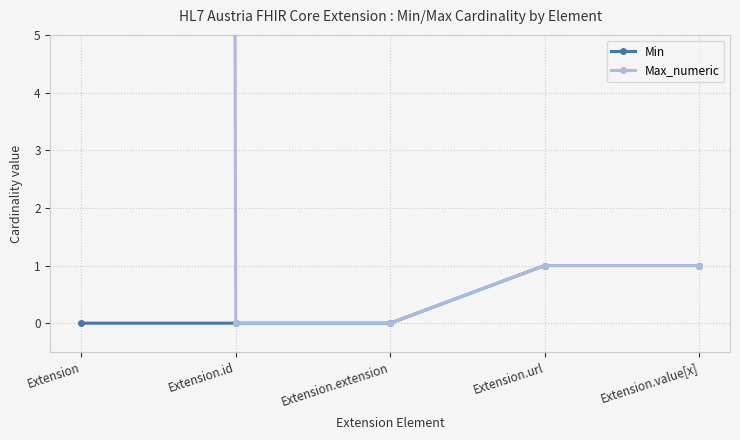

The value of Max_numeric at Extension.id is -578. True or false?

False